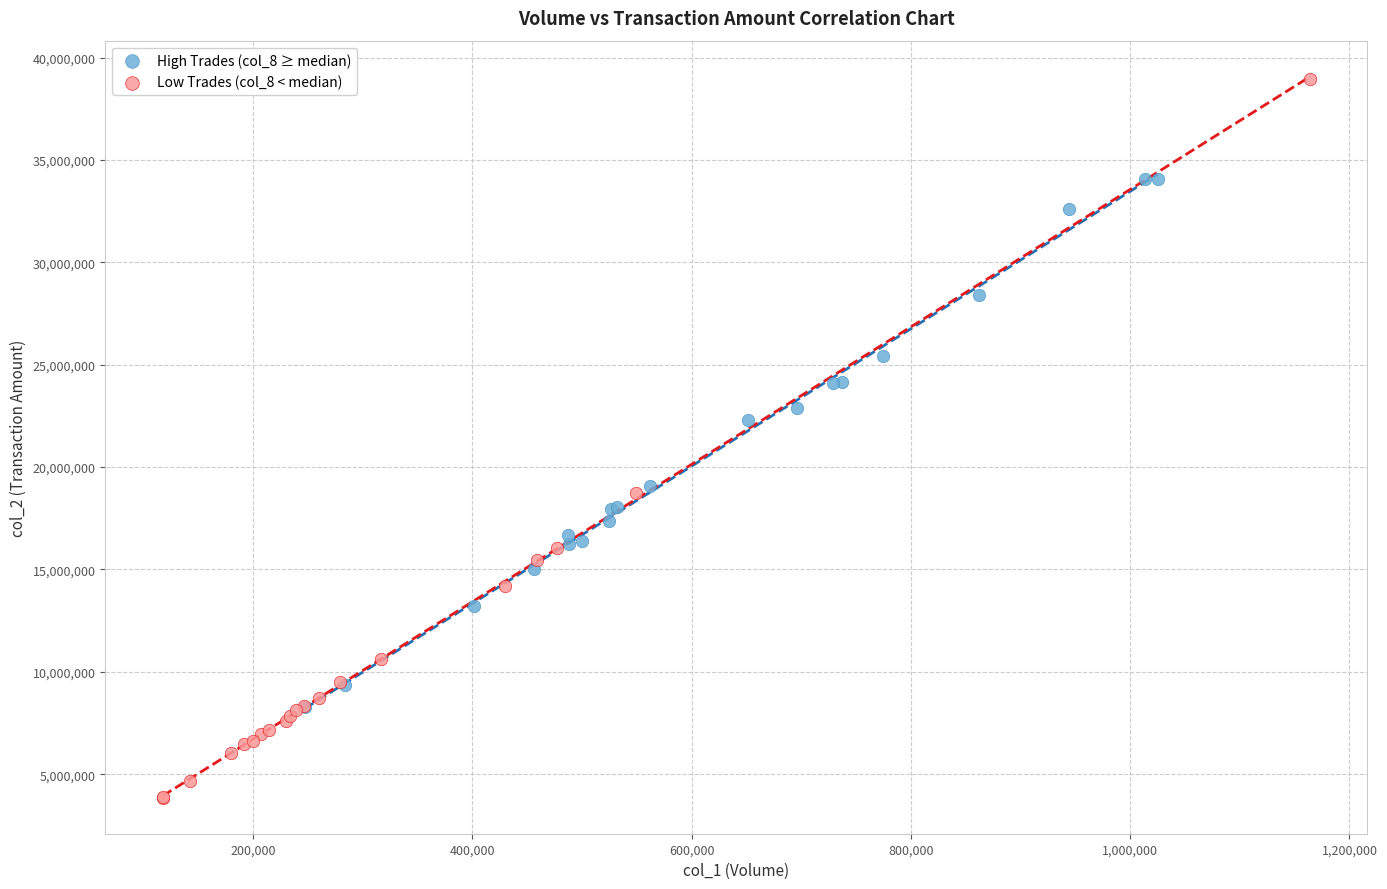

What are all the series names shown in the legend?

High Trades (col_8 ≥ median), Low Trades (col_8 < median)